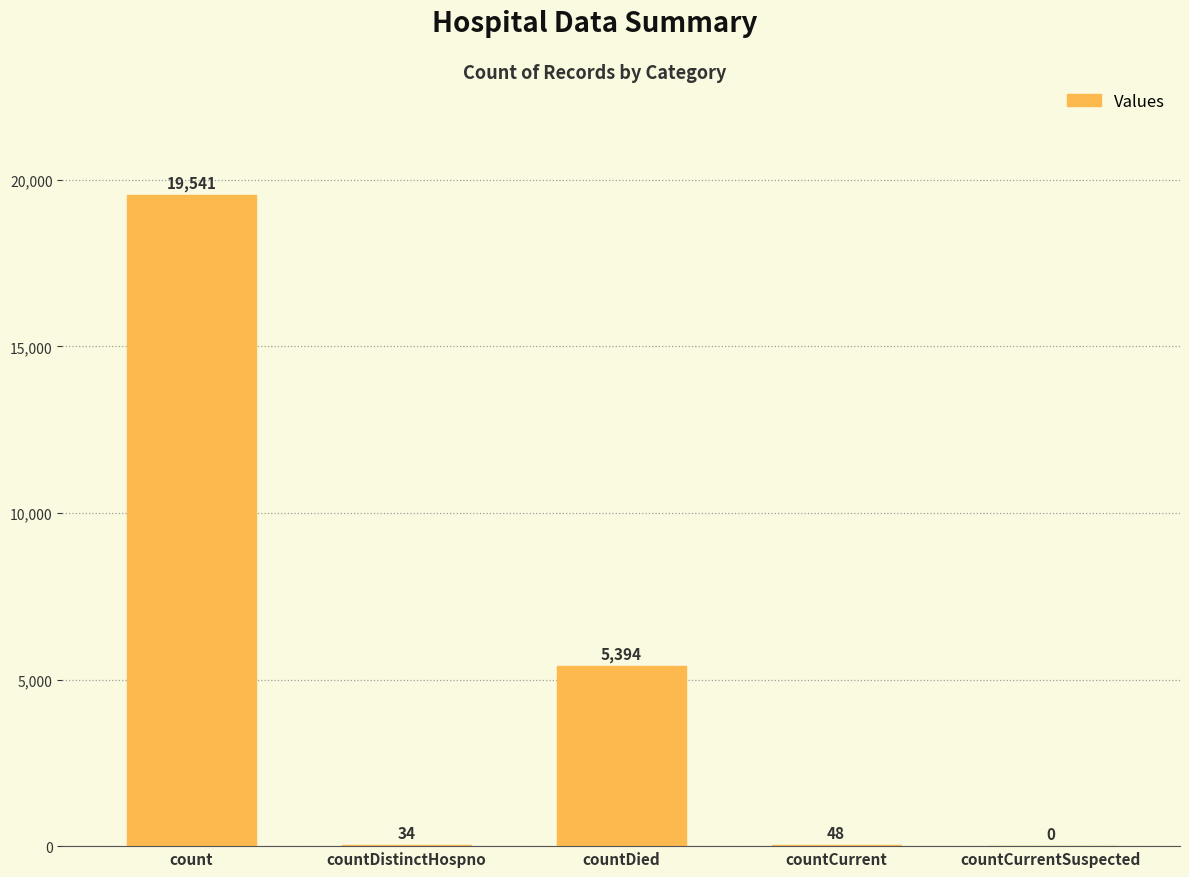

How many positive values are there?

4